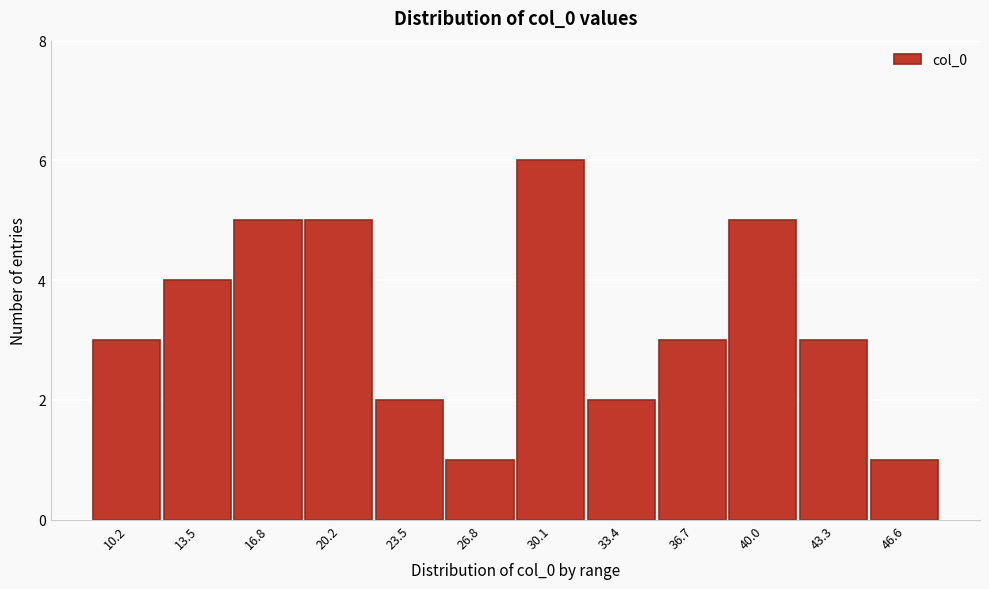

Reading left to right, extract all data points from this chart.

3	4	5	5	2	1	6	2	3	5	3	1